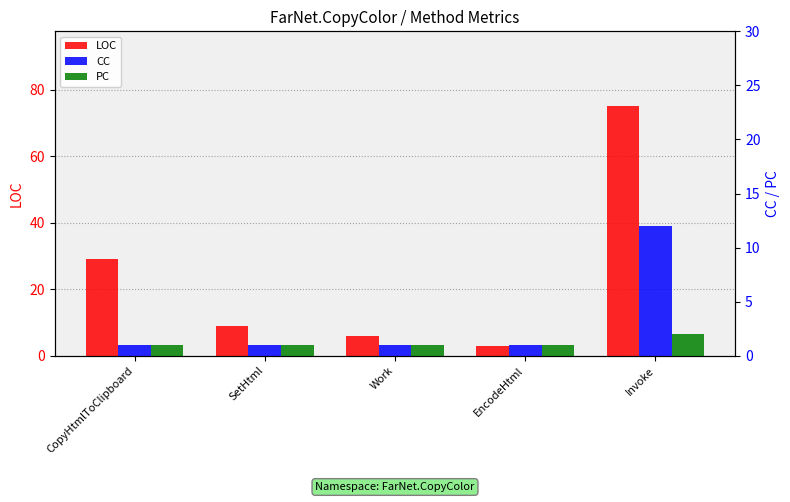

The value of LOC at Work is 6. True or false?

True